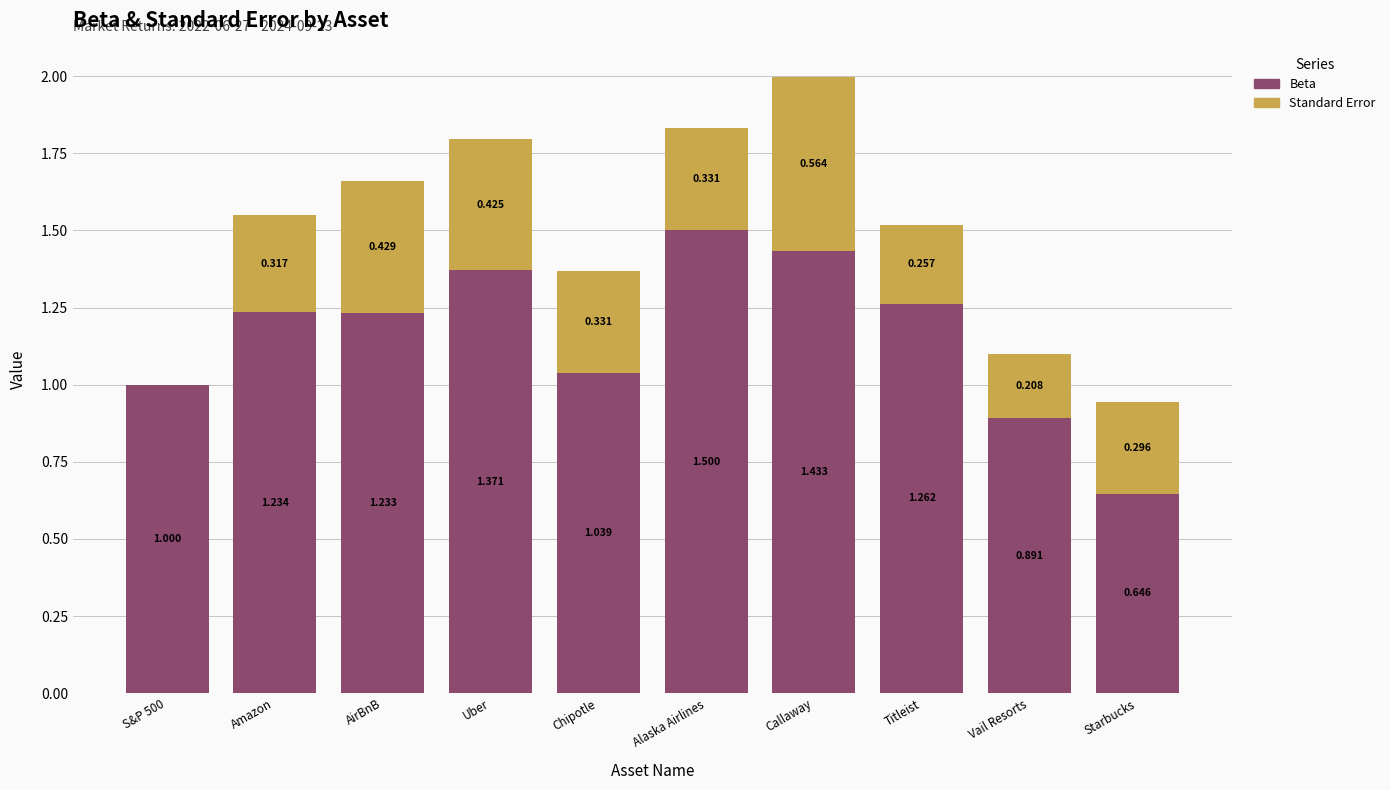

How many categories are shown in the chart?

10